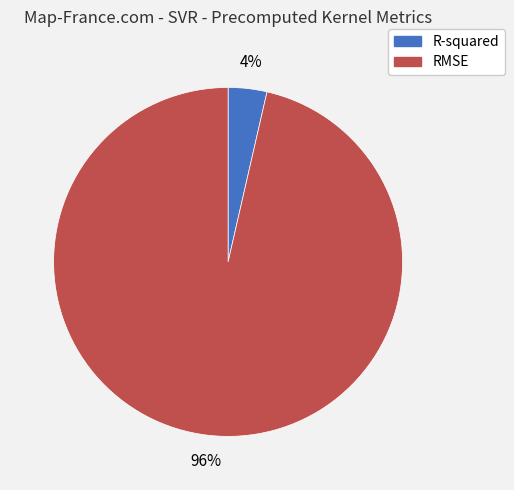

To the nearest percent, what is the combined percentage of R-squared and RMSE?

100%